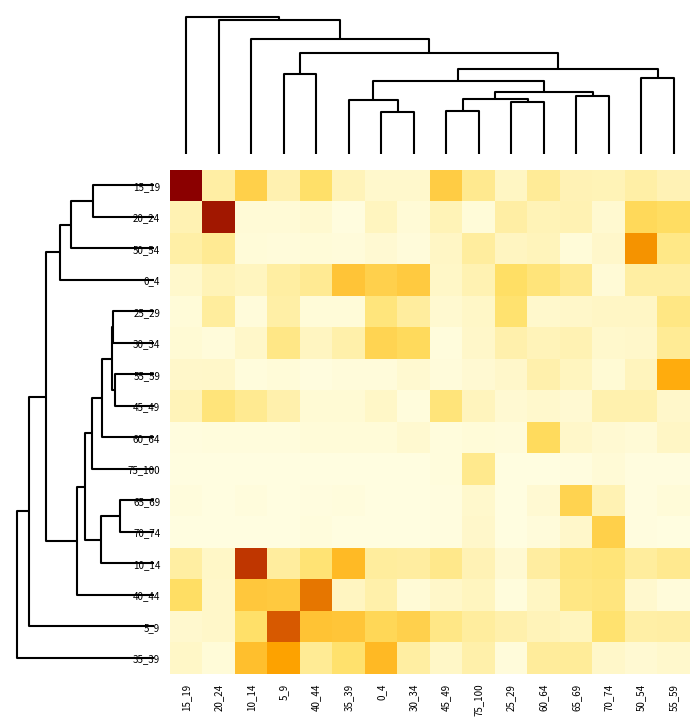

At how many categories does at least one series exceed 0?

16